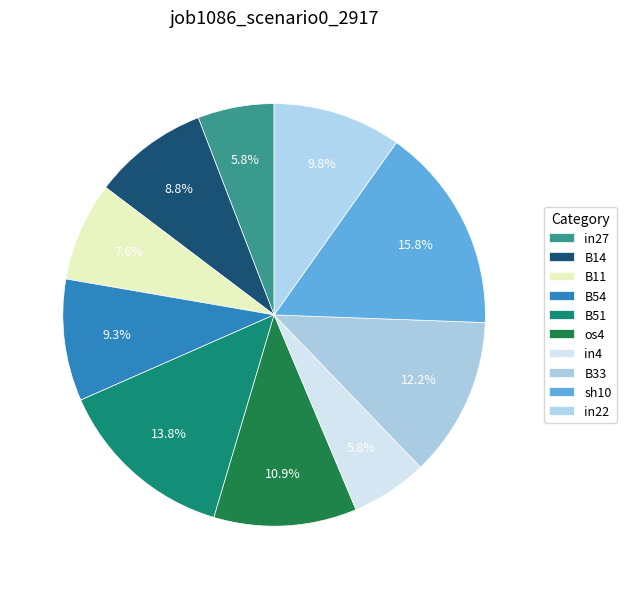

Count the number of slices in the pie.

10